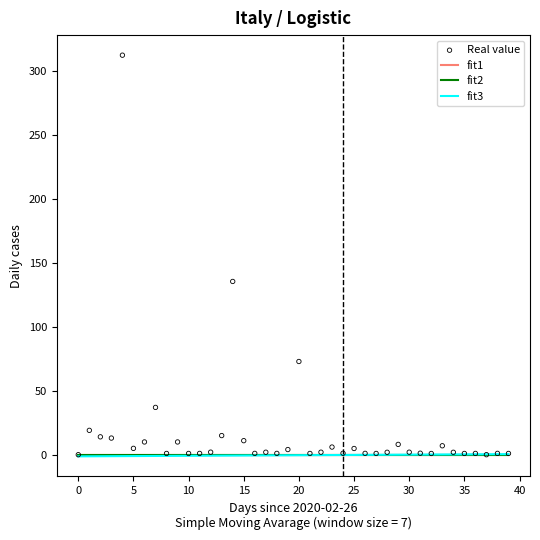

What are all the series names shown in the legend?

fit1, fit2, fit3, Real value